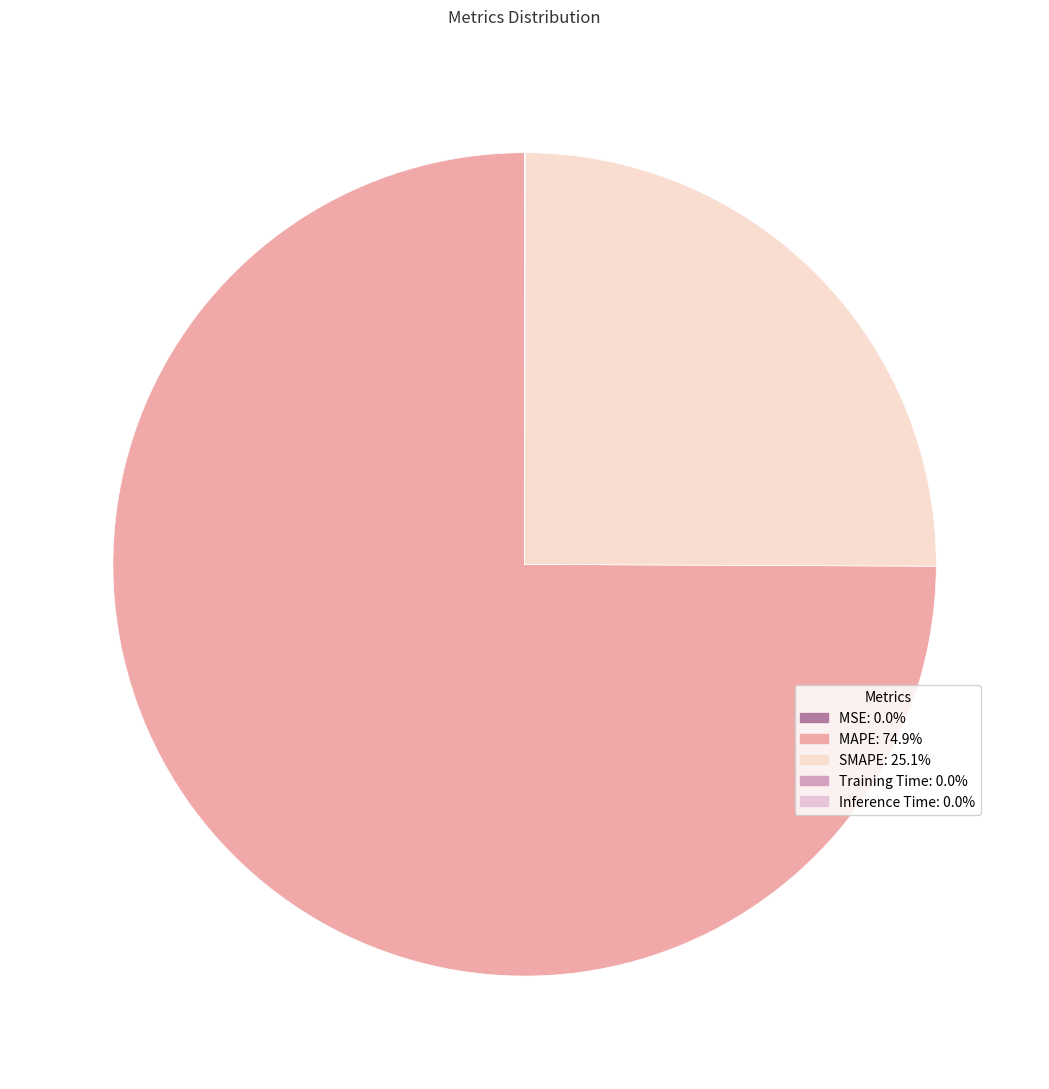

Is the sum of SMAPE and Training Time greater than half?

No